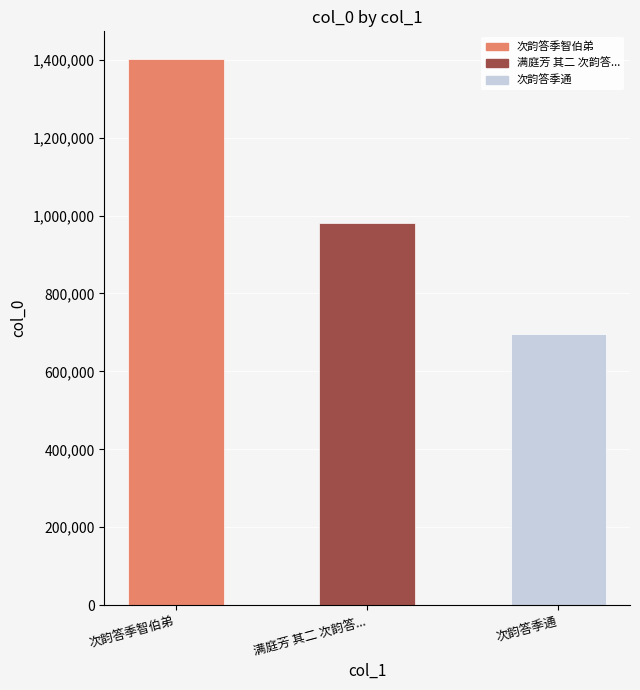

Approximately how many times larger is the value at 次韵答季智伯弟 compared to 满庭芳 其二 次韵答...?

1.4